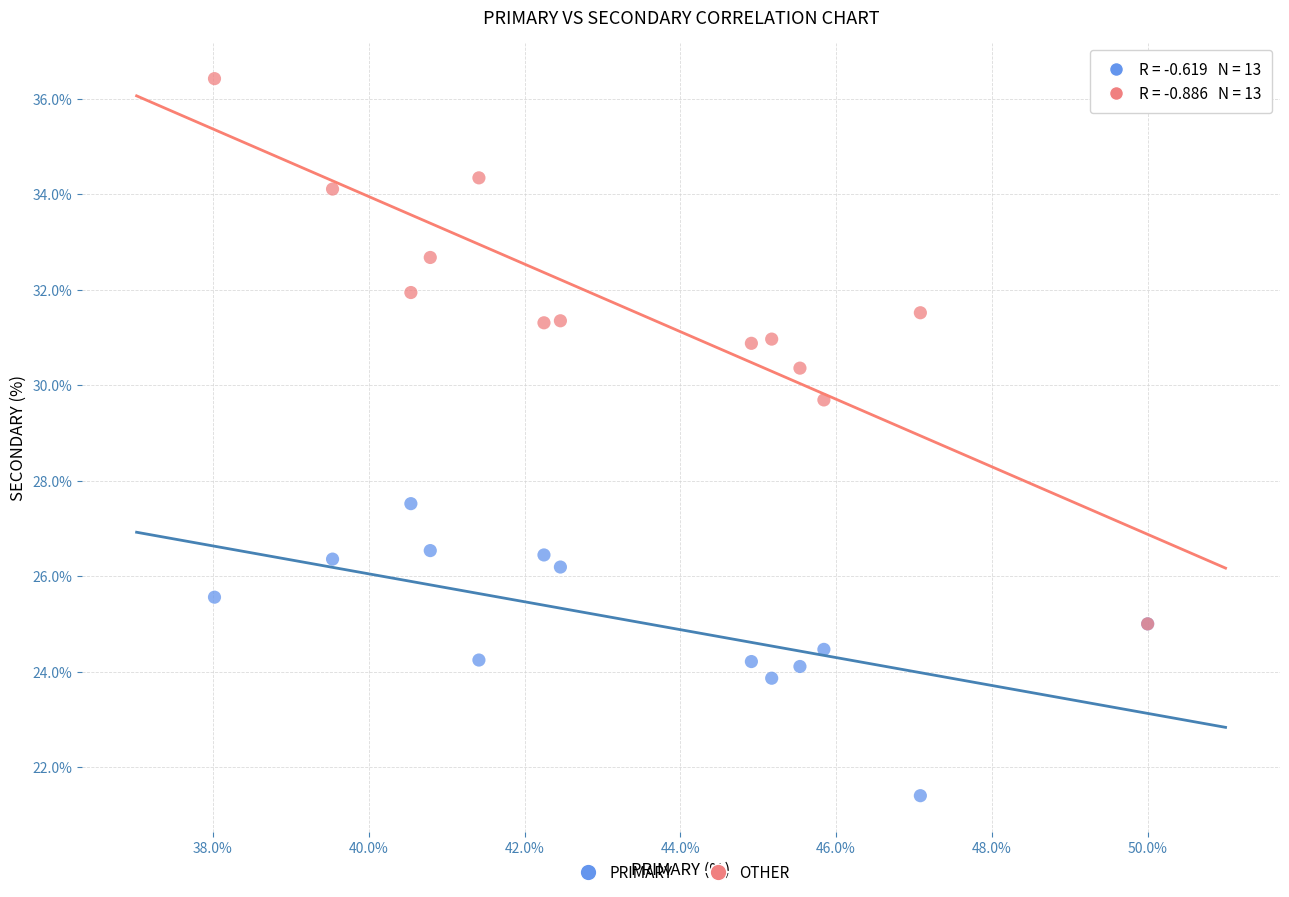

Across all series, what Y value is closest to 28?

27.5